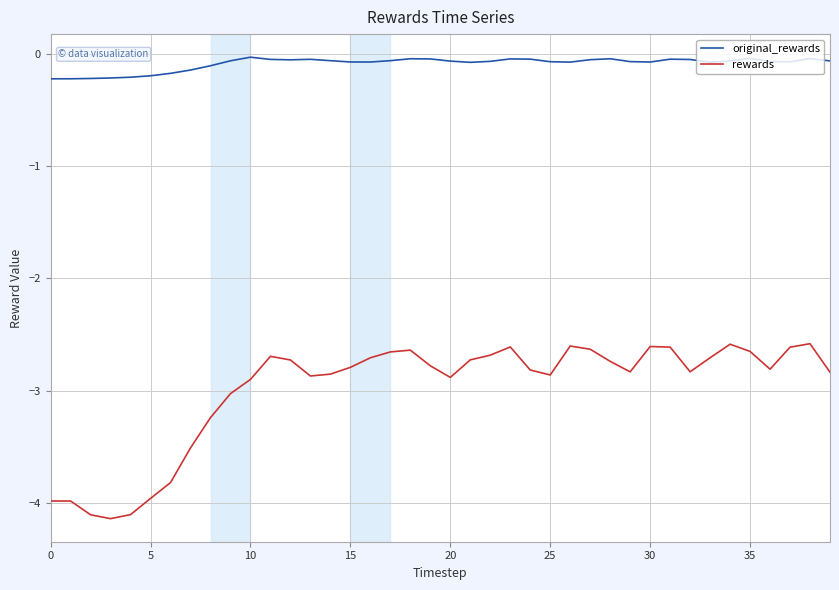

True or false: original_rewards and rewards intersect in this chart.

False